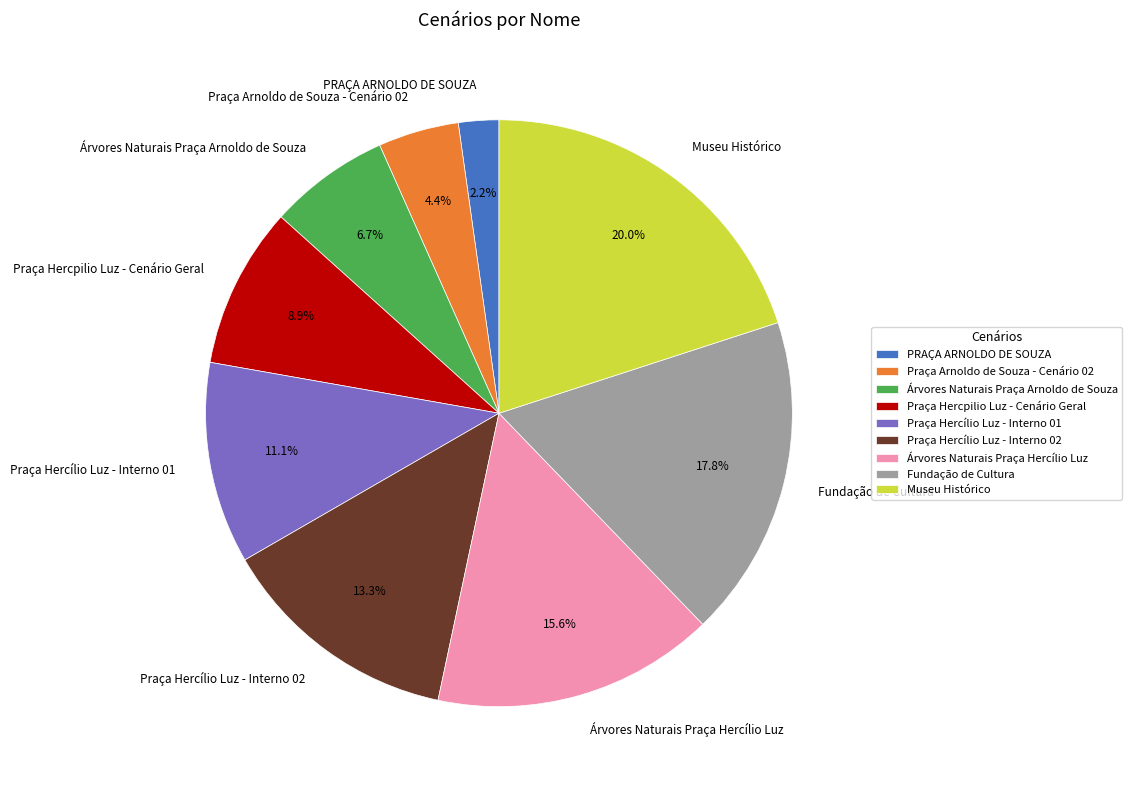

Combined, do PRAÇA ARNOLDO DE SOUZA and Árvores Naturais Praça Arnoldo de Souza account for over 50%?

No